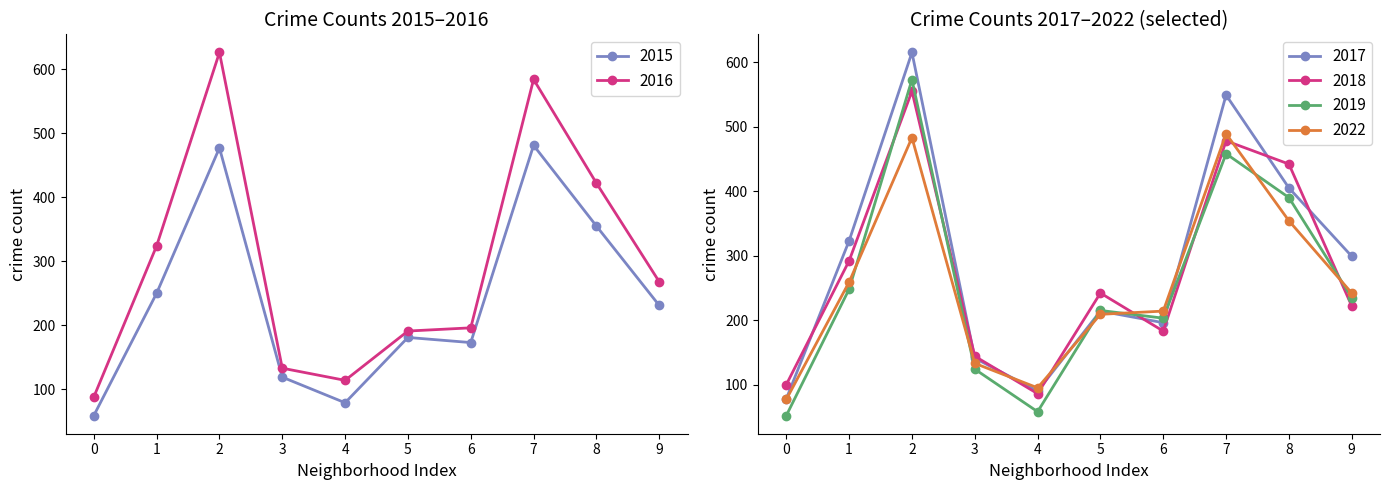

What is the value of the 2022 point at the 8th from the left?

489